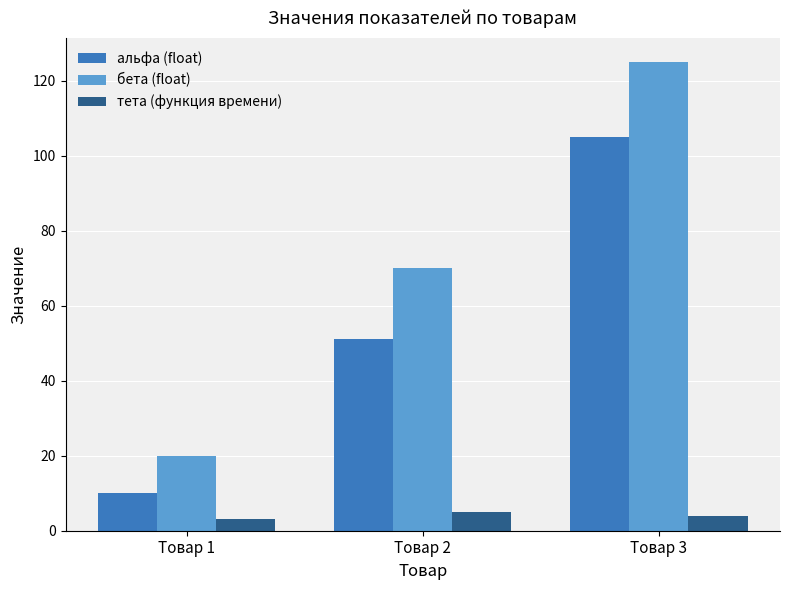

Does the chart contain stacked bars?

No